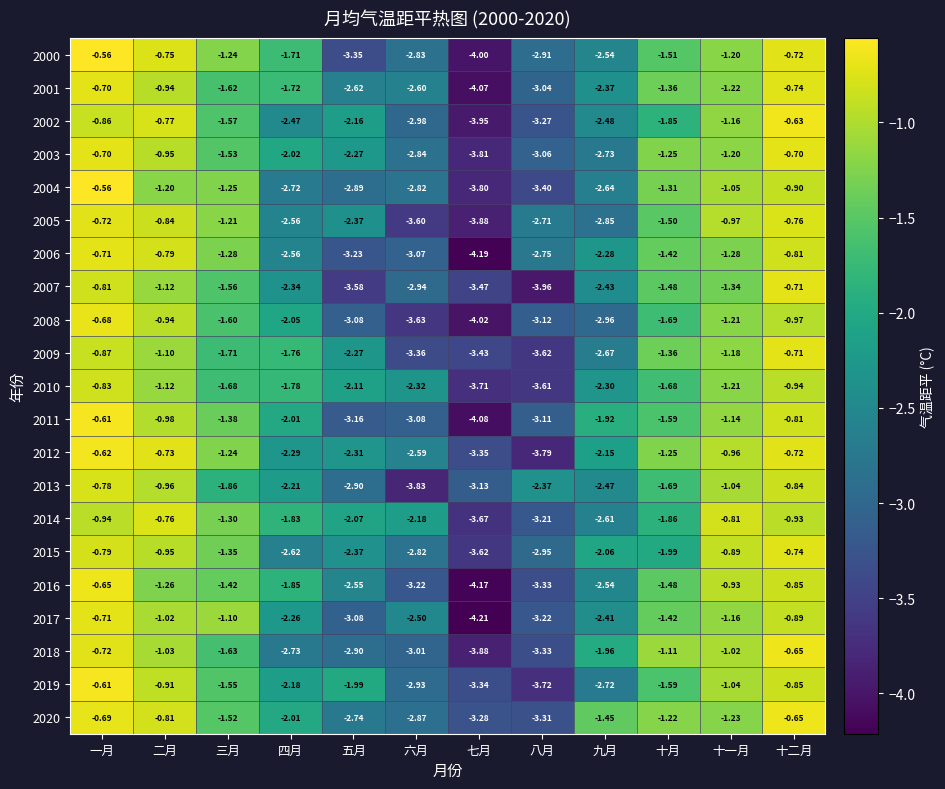

What is the total value across all series at 一月?

-15.1